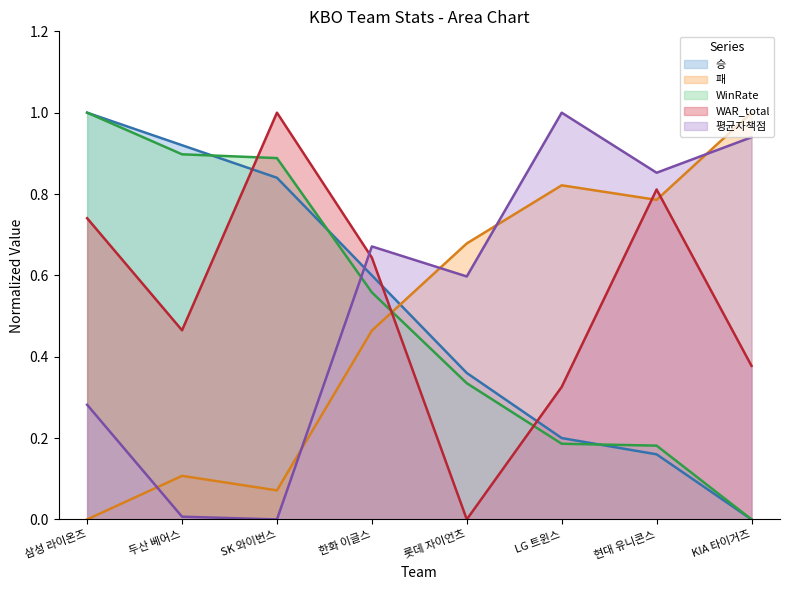

At which category does the chart reach its minimum across all series?

KIA 타이거즈